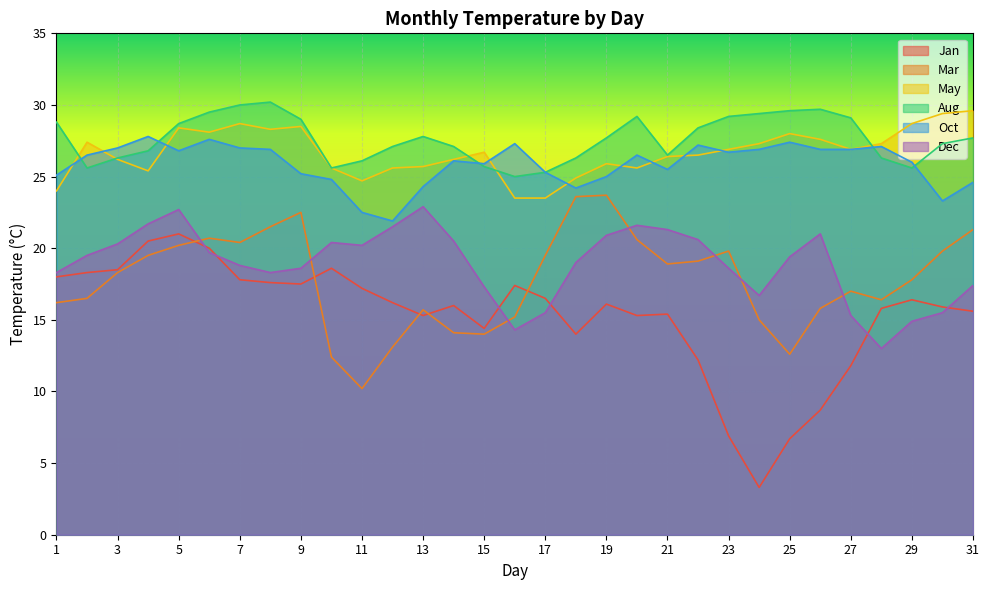

Which series has the widest spread of values?

Jan